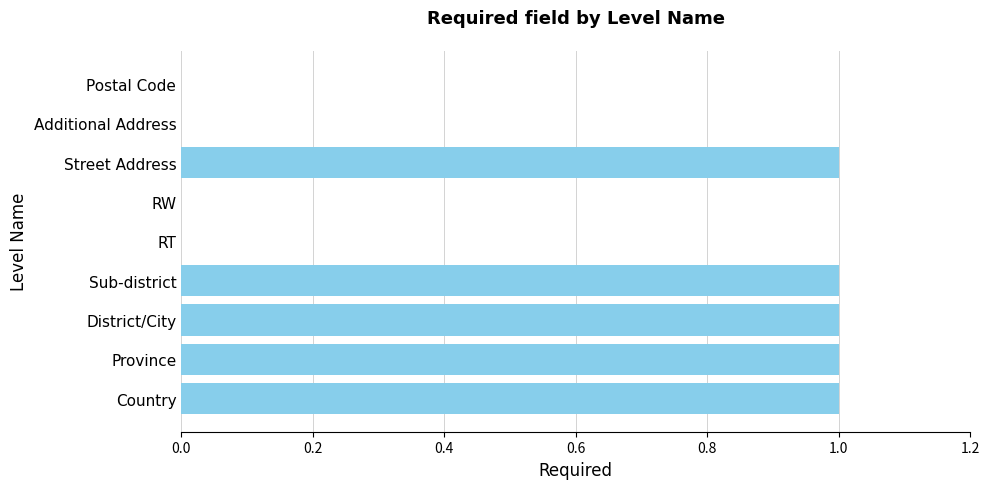

Which has a higher value, District/City or RT?

District/City